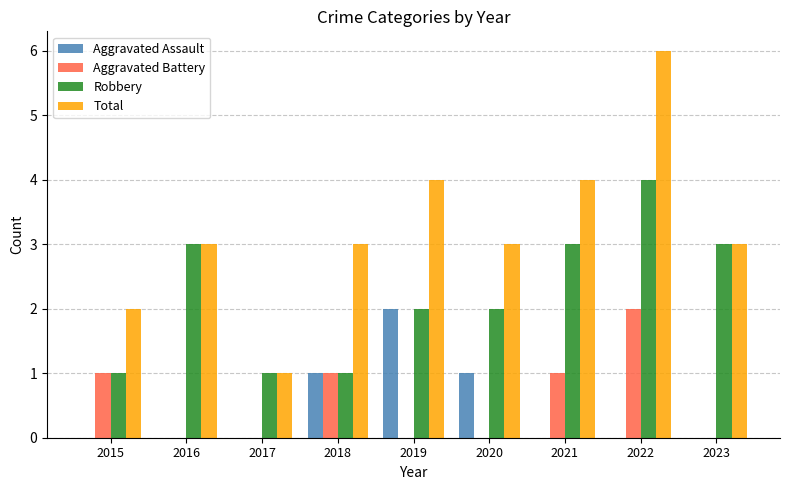

The value of Total at 2016 is 5. True or false?

False